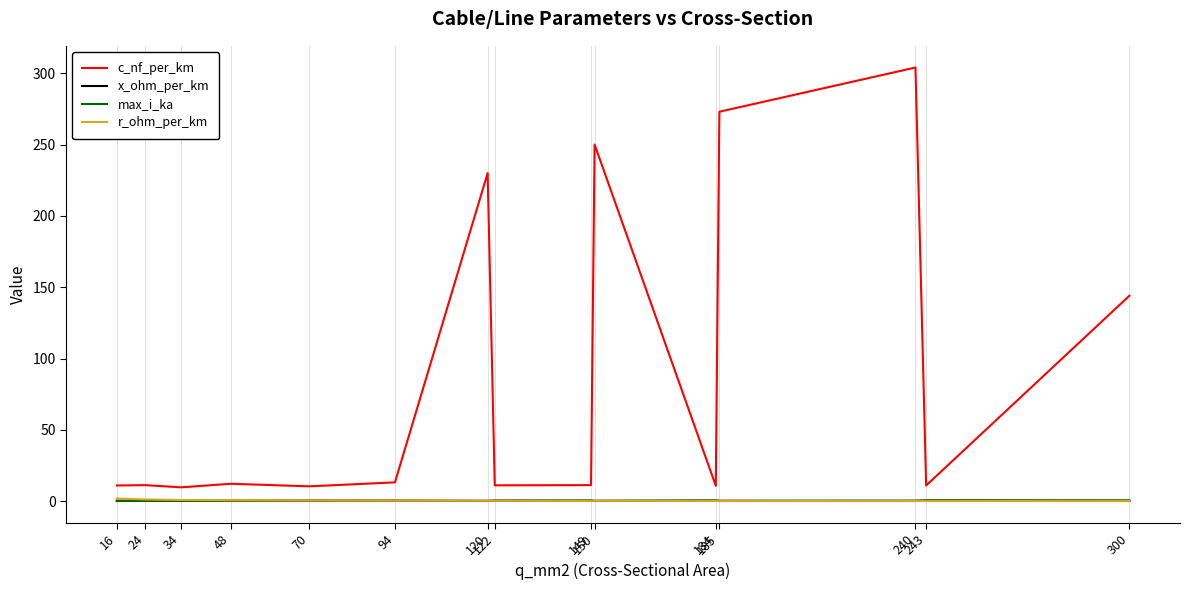

At which category is the sum across all series the highest?

240